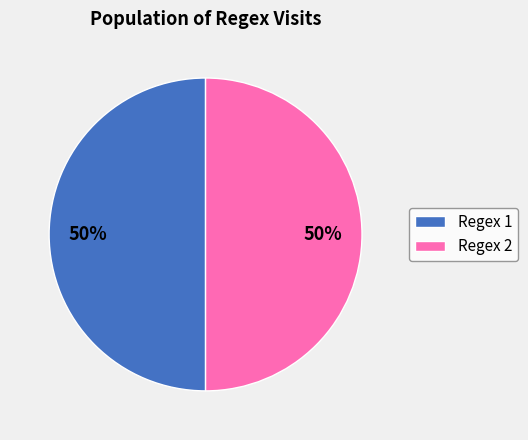

Count the number of slices in the pie.

2